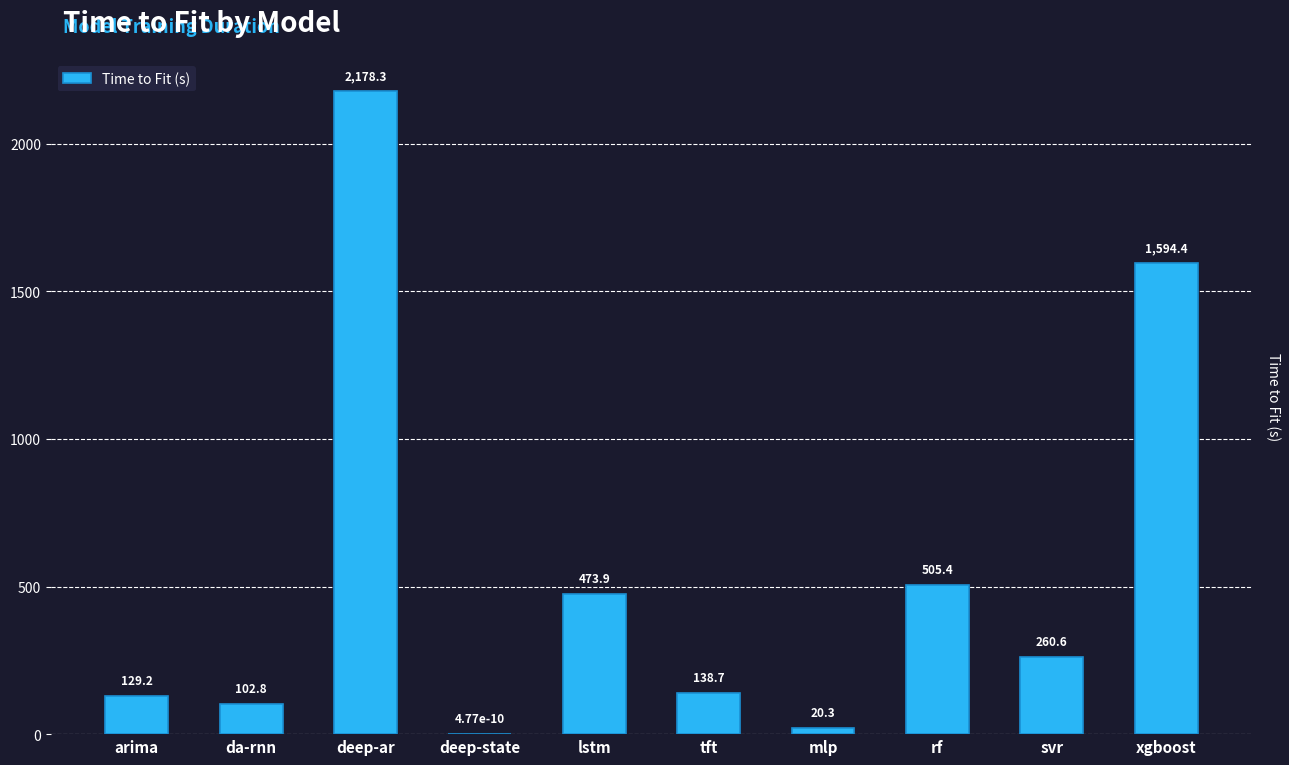

What is the sum of all values?

5403.6